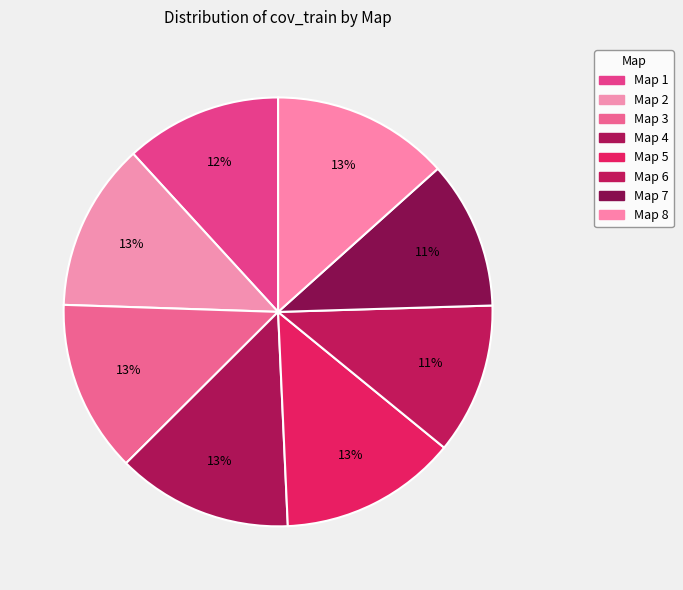

To the nearest percent, what portion does Map 5 represent?

13%